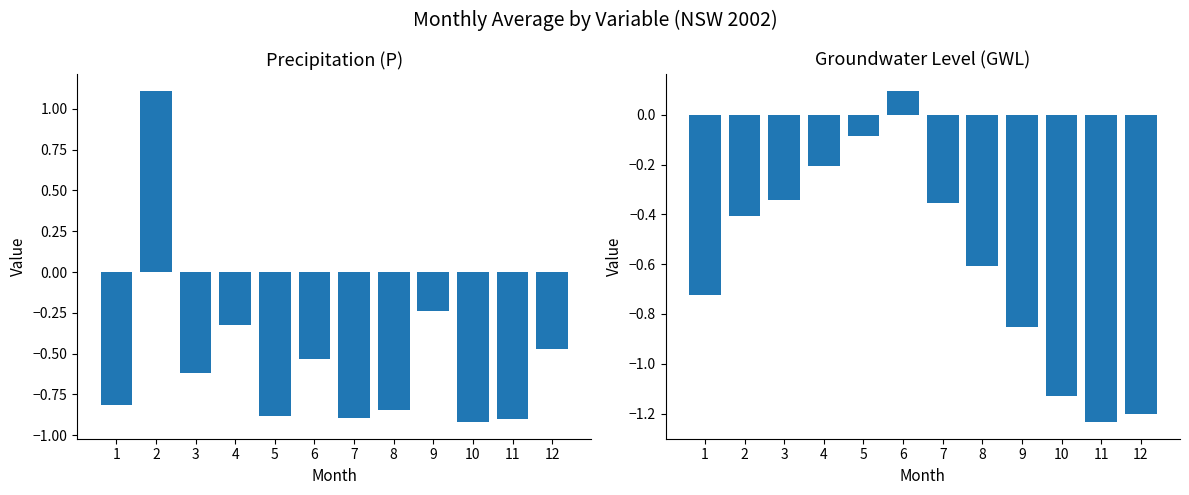

Which series has the widest spread of values?

P